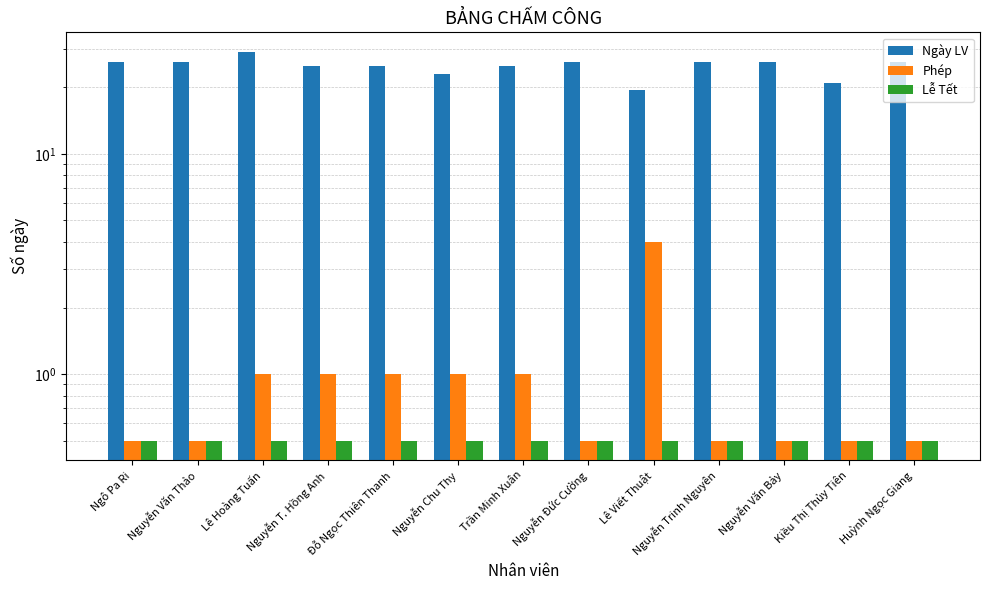

What is the label of the 7th bar from the right?

Trần Minh Xuân